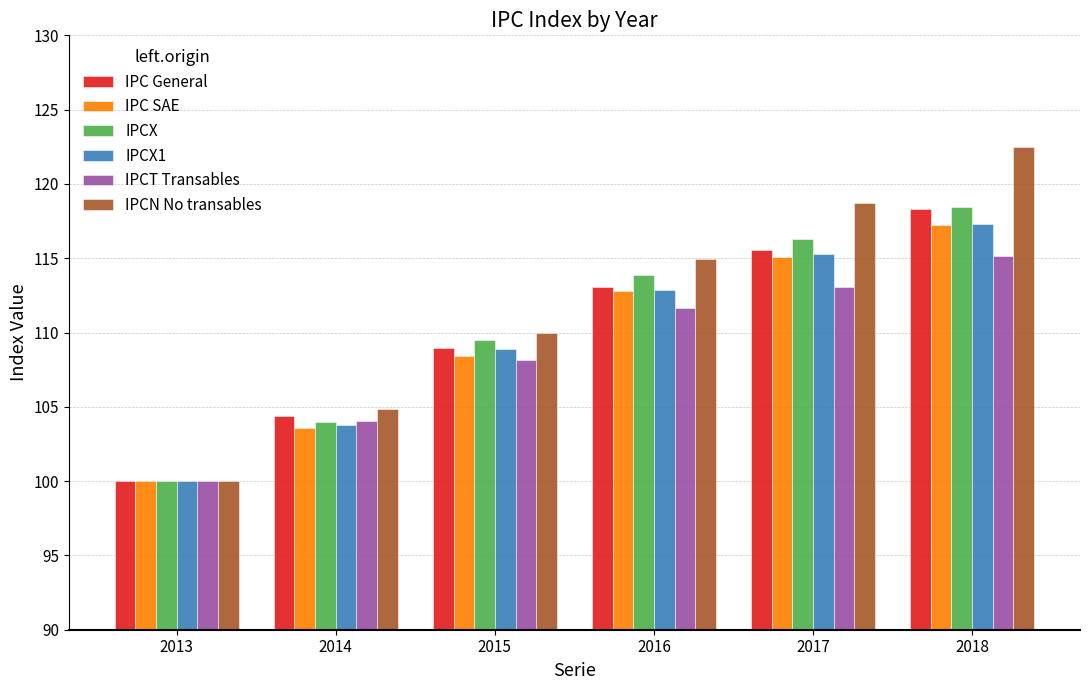

The value of IPC General at 2016 is 25.8. True or false?

False